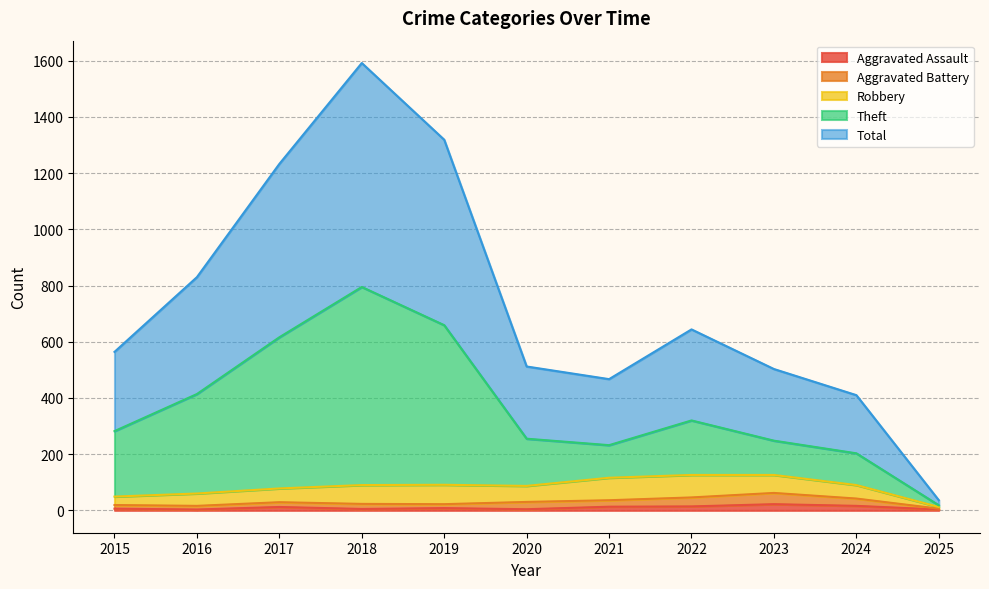

What is the value of the Total point at the 3rd from the left?

1233